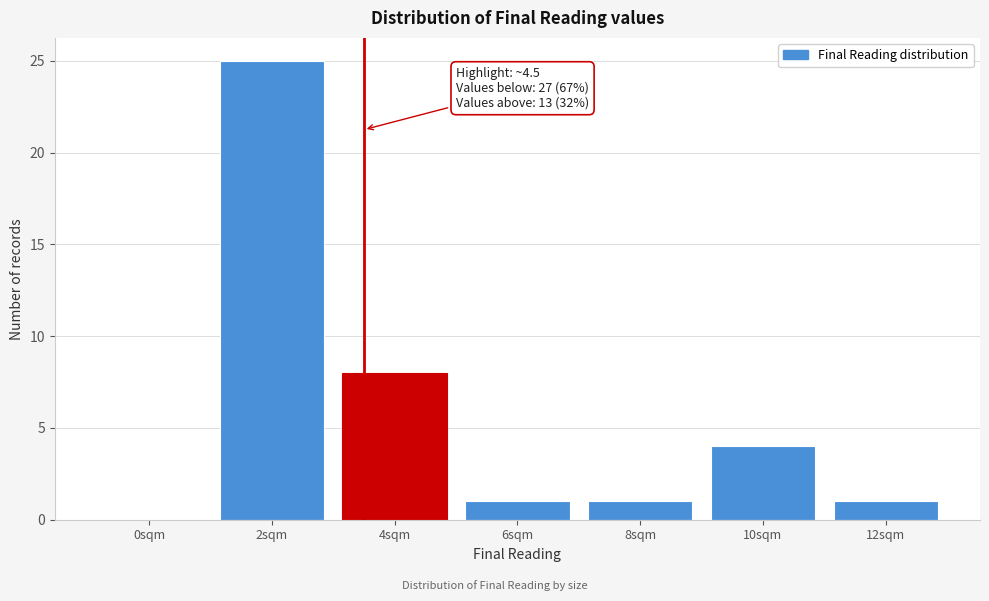

Reading left to right, what are all the values shown in this chart?

0sqm=0	2sqm=25	4sqm=8	6sqm=1	8sqm=1	10sqm=4	12sqm=1